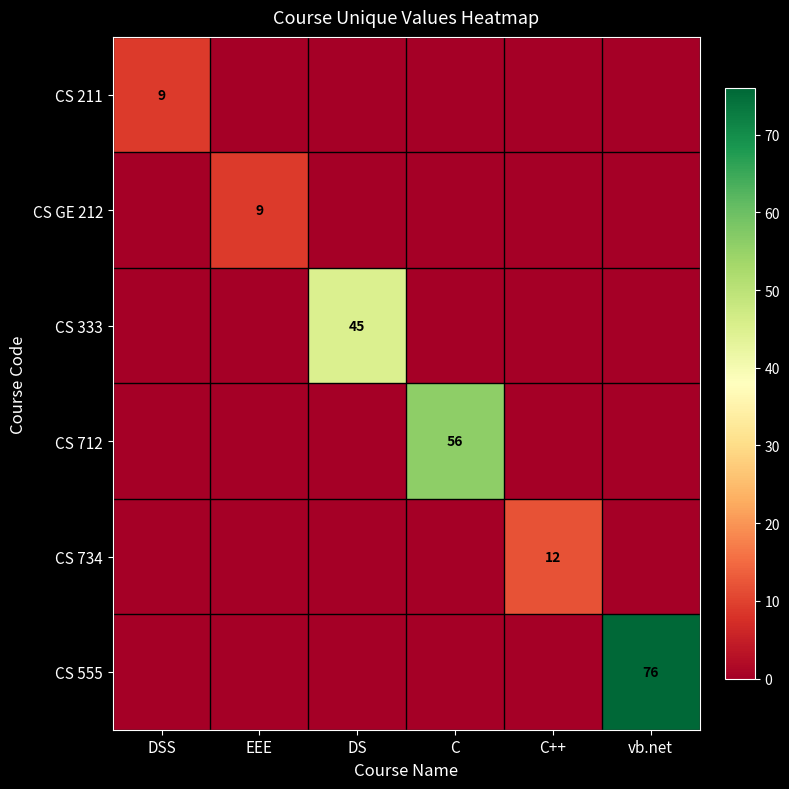

What is the average value of the CS 734 series?

2